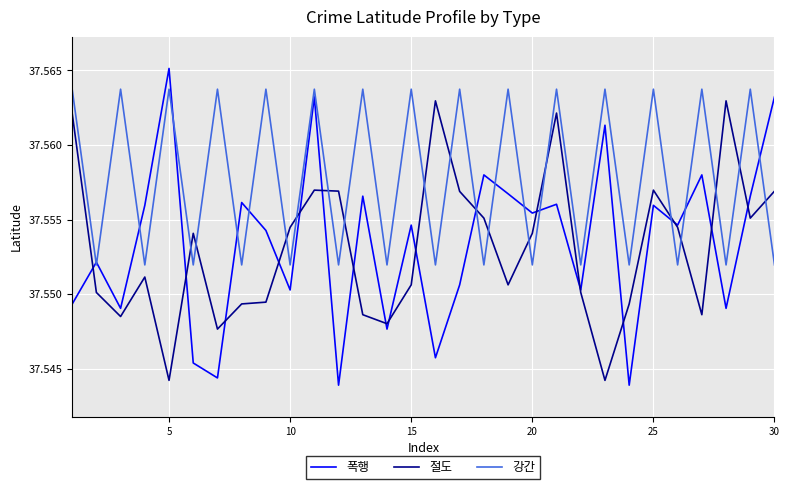

How many times do 강간 and 절도 cross each other?

17